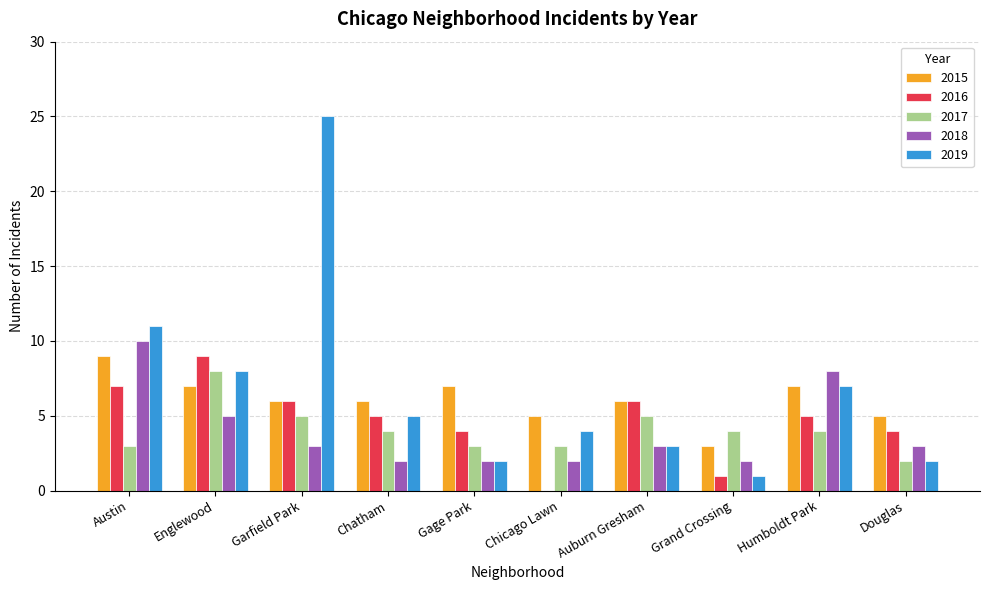

Reading left to right, transcribe all the data shown in this chart.

2015: 9	7	6	6	7	5	6	3	7	5
2016: 7	9	6	5	4	0	6	1	5	4
2017: 3	8	5	4	3	3	5	4	4	2
2018: 10	5	3	2	2	2	3	2	8	3
2019: 11	8	25	5	2	4	3	1	7	2